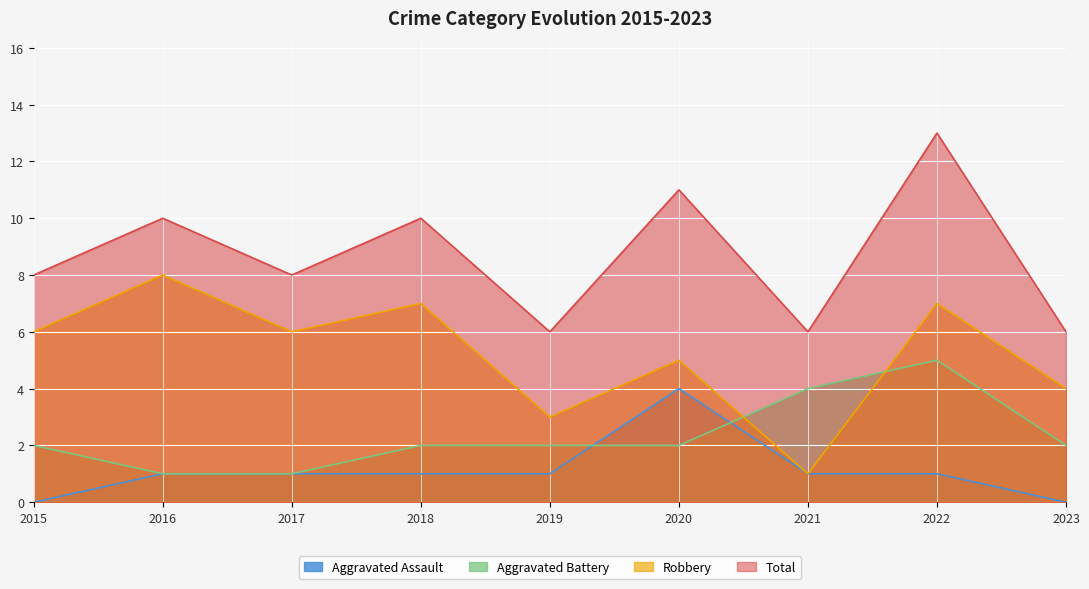

What are all the series names shown in the legend?

Aggravated Assault, Aggravated Battery, Robbery, Total